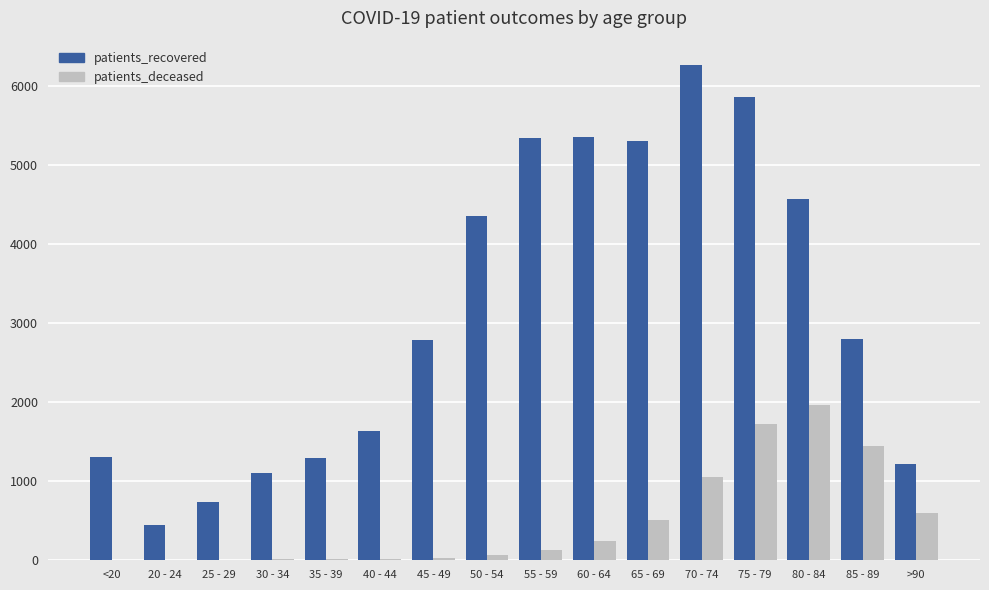

What is the sum of all patients_recovered values?

50384